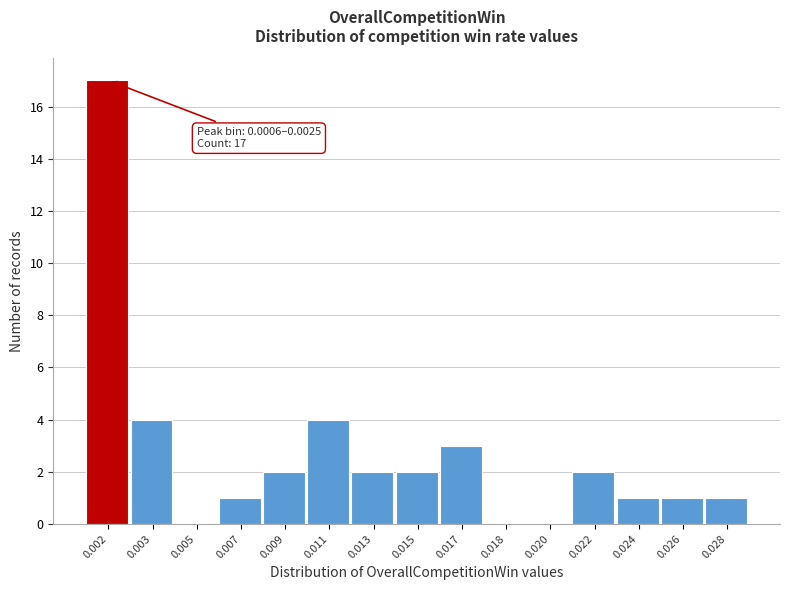

Reading left to right, transcribe all the data shown in this chart.

0.002=17	0.003=4	0.005=0	0.007=1	0.009=2	0.011=4	0.013=2	0.015=2	0.017=3	0.018=0	0.020=0	0.022=2	0.024=1	0.026=1	0.028=1